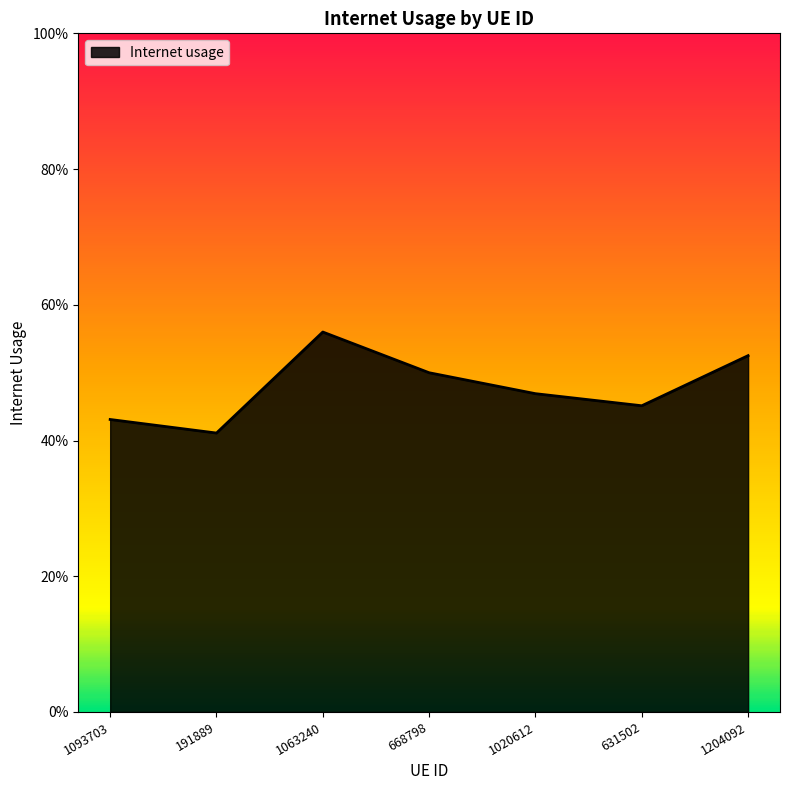

What is the sum of the values at 191889 and 1093703?

0.8